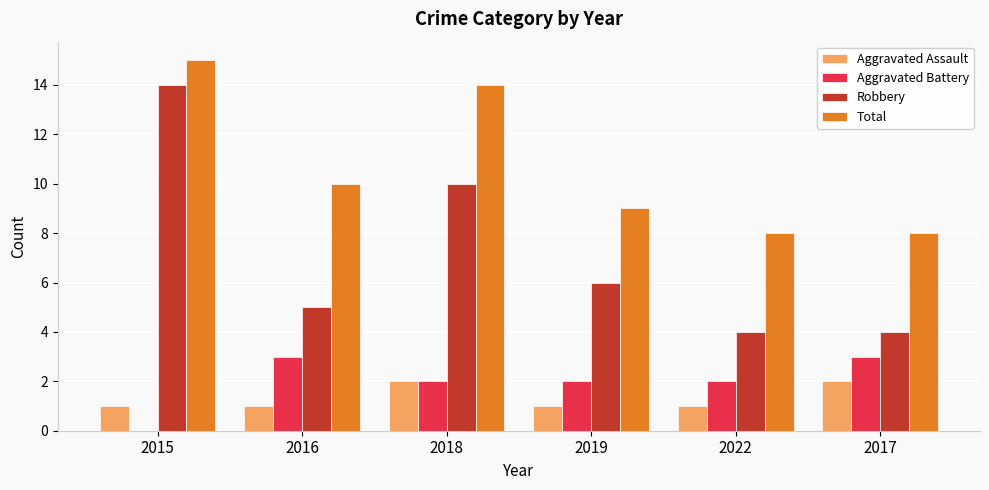

Which series has the largest total across all categories?

Total